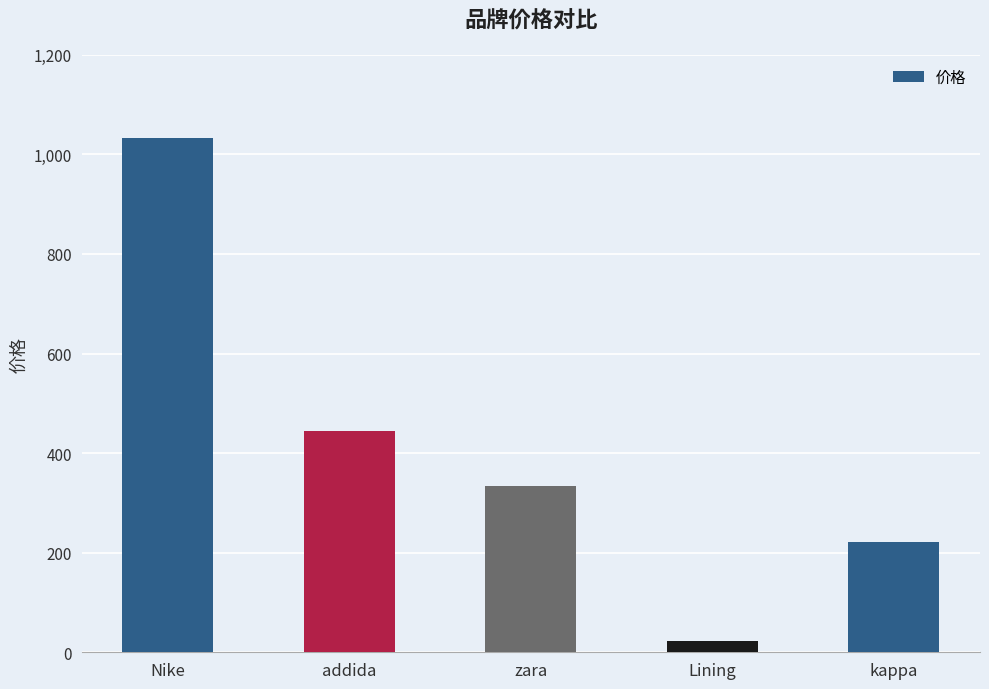

Reading left to right, extract all data points from this chart.

Nike=1033	addida=444	zara=333	Lining=22	kappa=222